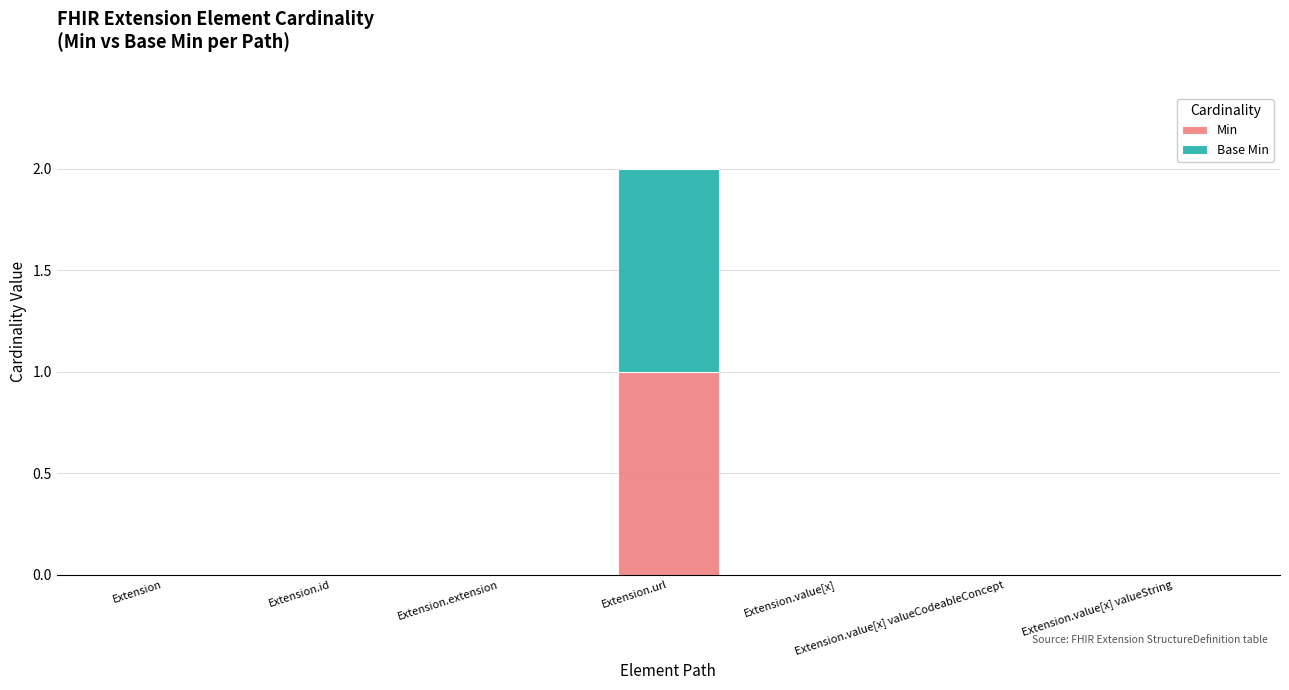

Is it true that Min equals 0 at Extension.value[x] valueString?

True